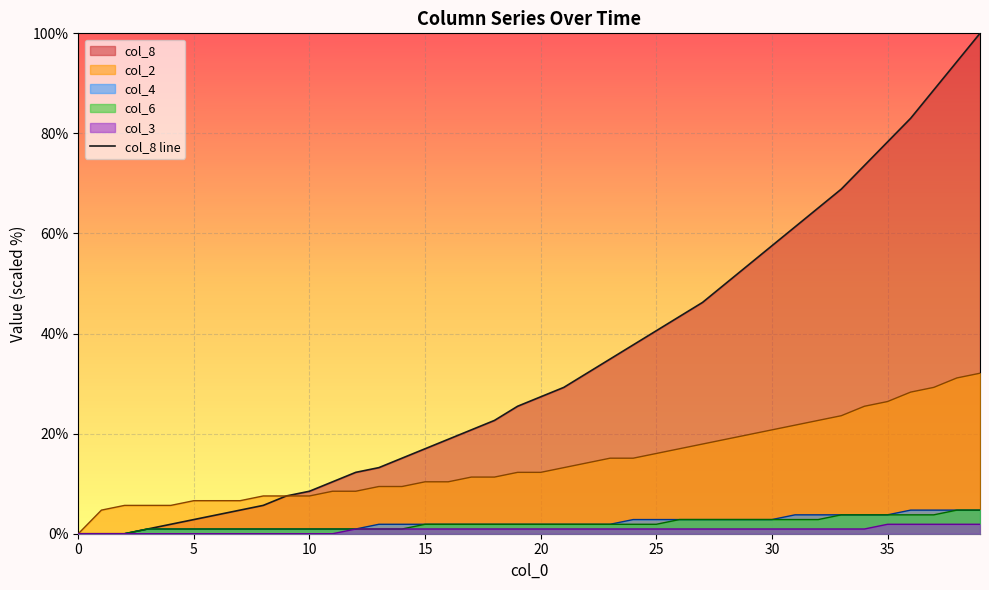

Where does the data first go above 27?

20